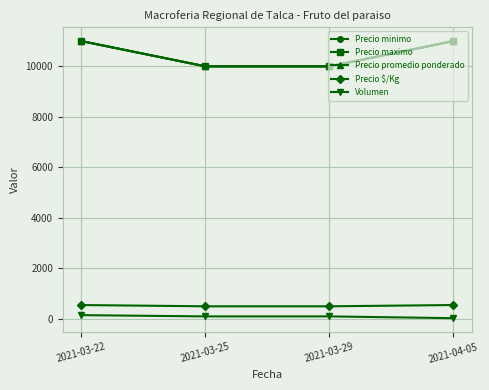

Does the chart have visible grid lines?

Yes